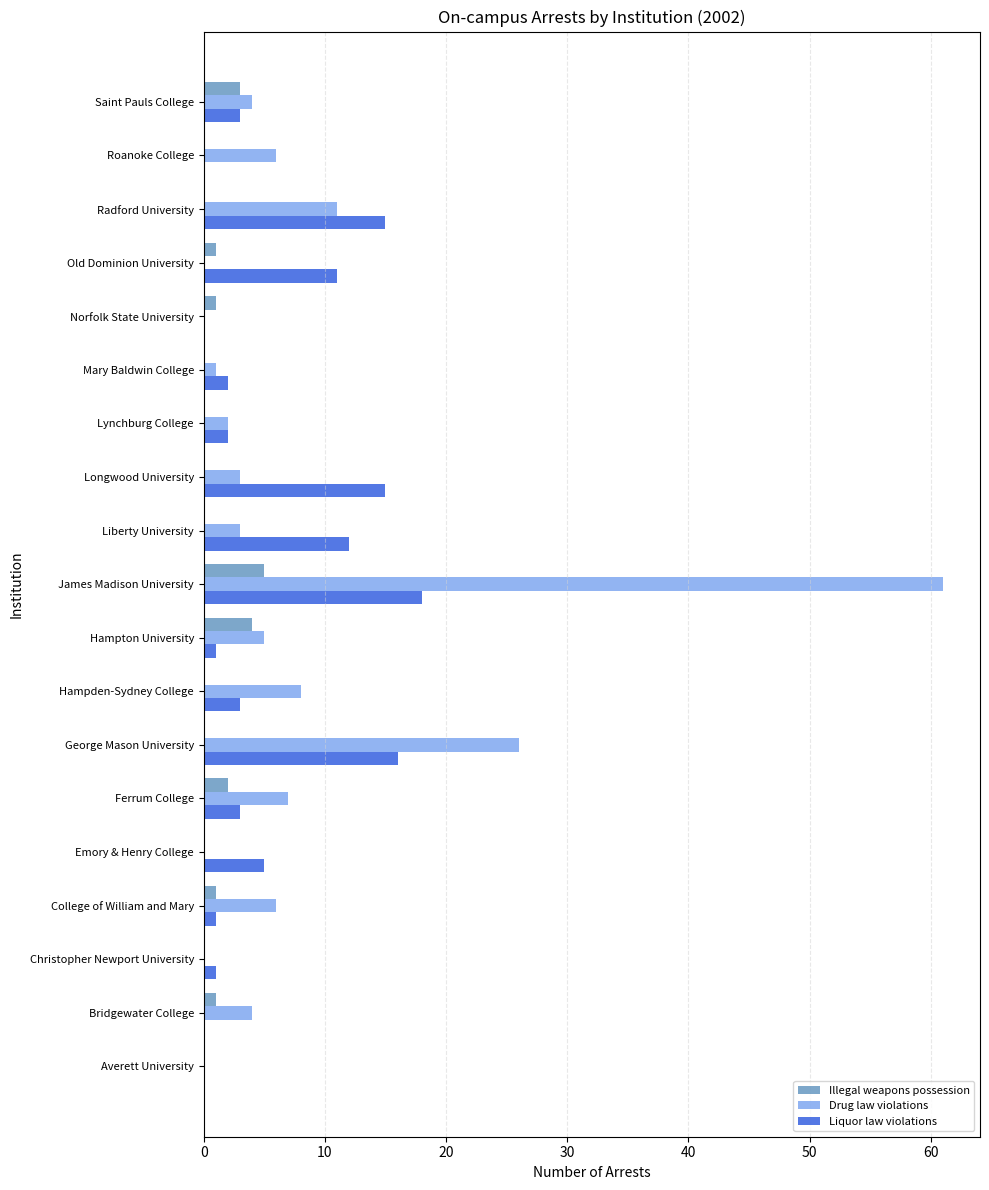

What value does the Liquor law violations series have at Hampden-Sydney College?

3